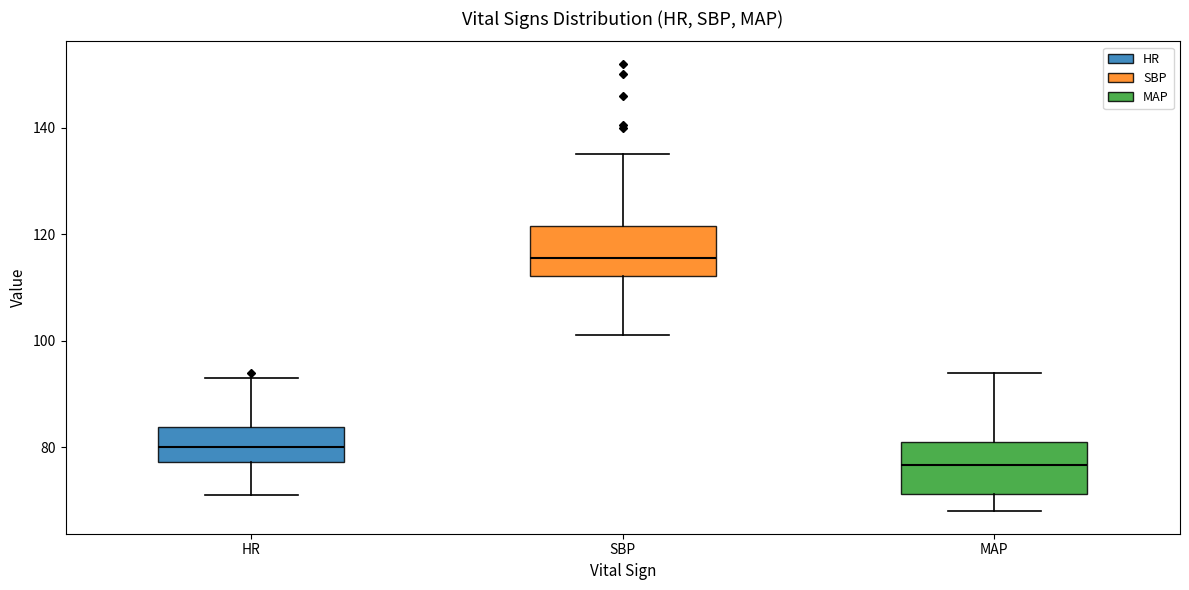

Where is the lower edge of the box for MAP on the y-axis? The values are not printed on the chart, so give them approximately, as read against the axis.

72